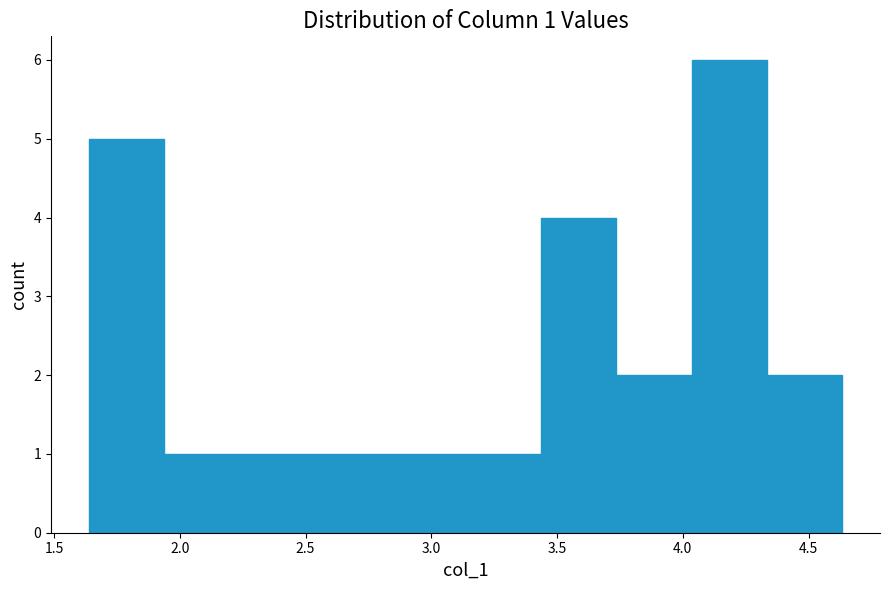

Which range on the x-axis has the tallest bar?

4.05 to 4.35